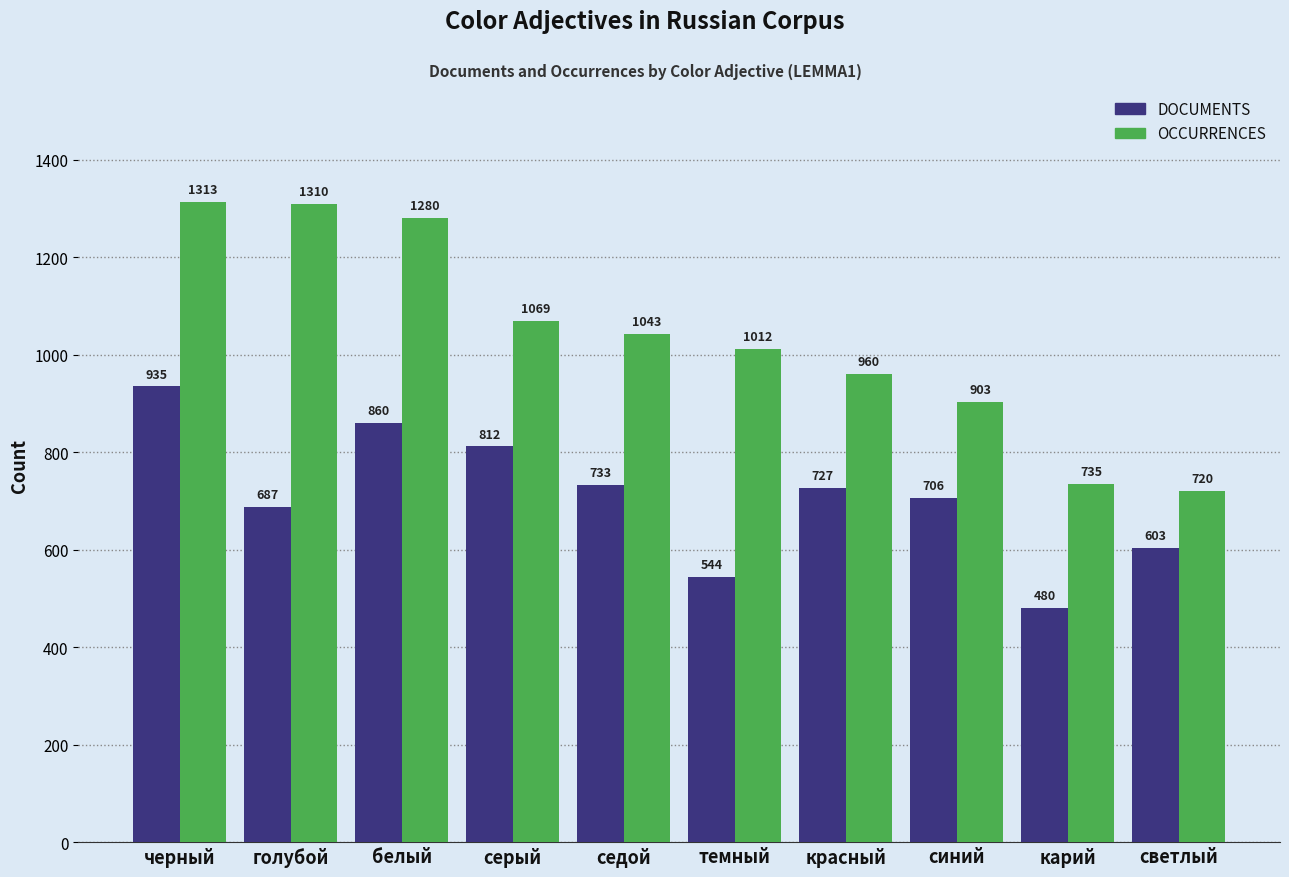

Which series has the largest total across all categories?

OCCURRENCES